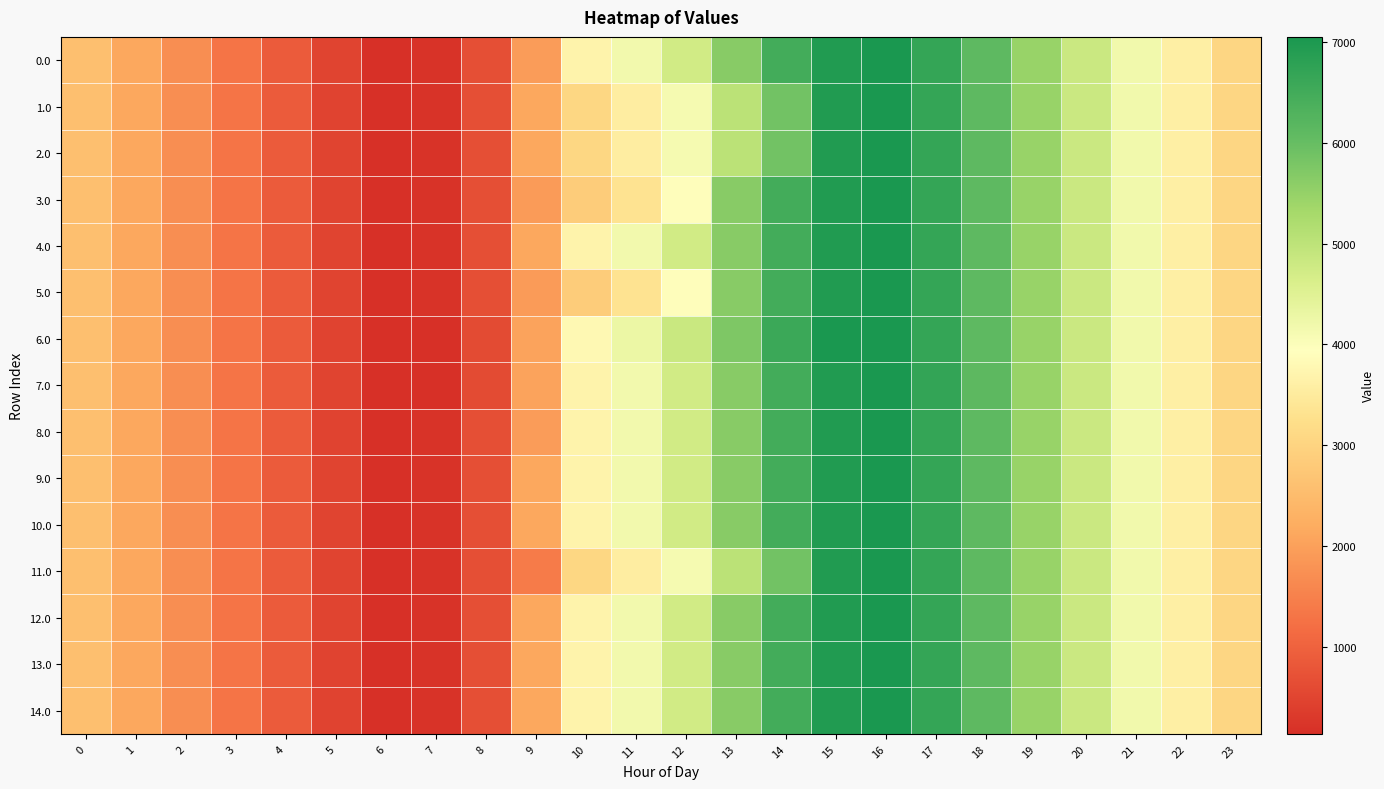

At which category does the chart reach its peak across all series?

16